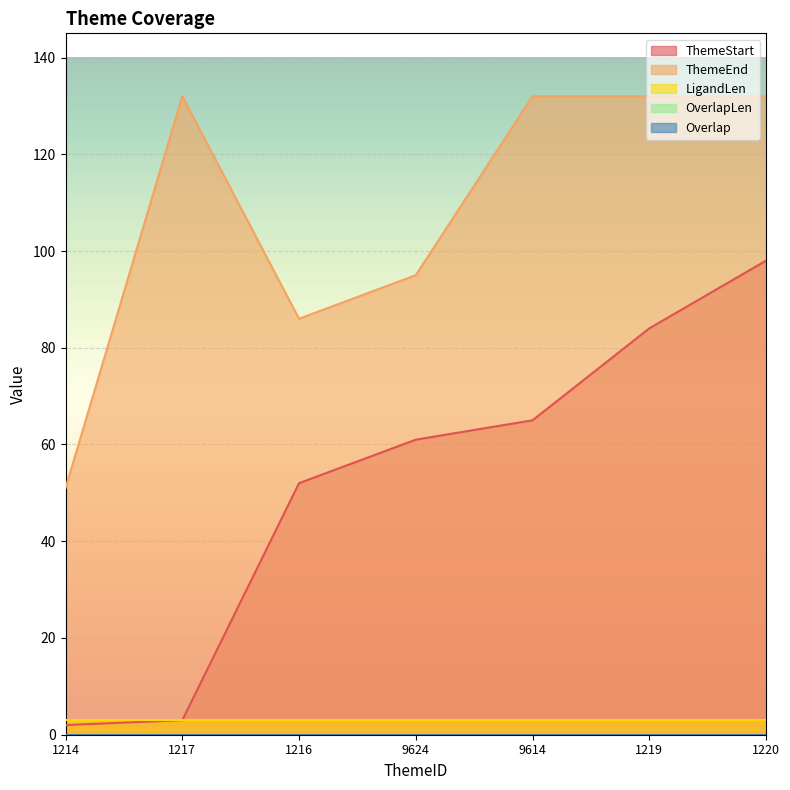

What is the difference between the maximum and minimum values in the ThemeEnd series?

81